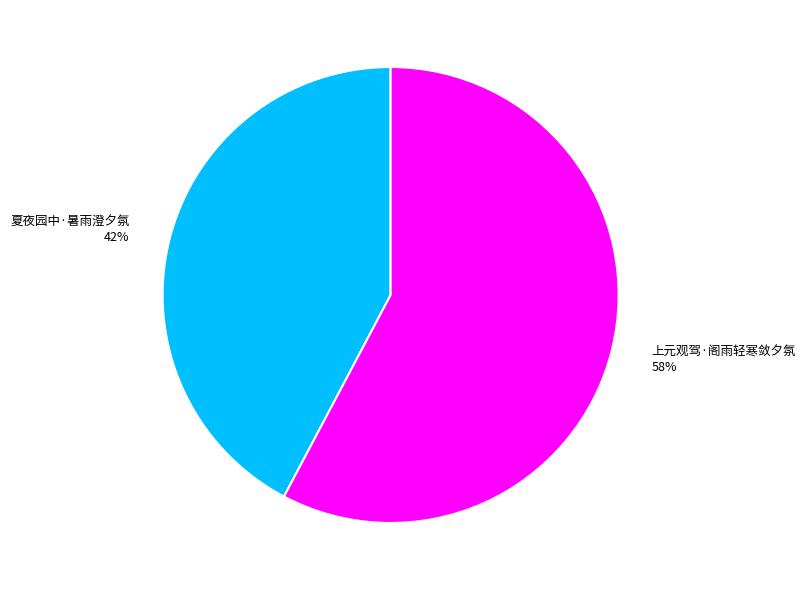

Approximately how many times larger is the value at 上元观驾·阁雨轻寒敛夕氛 compared to 夏夜园中·暑雨澄夕氛?

1.4